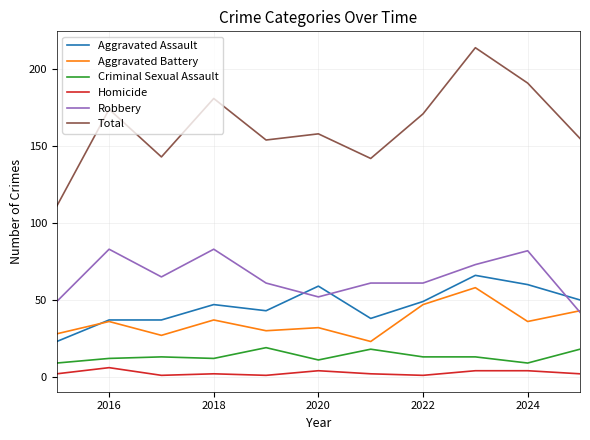

How many values in the Aggravated Battery series are below 36?

5